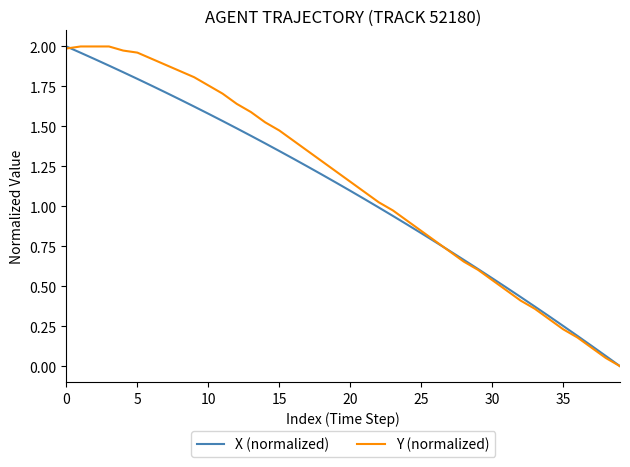

How many times do X (normalized) and Y (normalized) cross each other?

2